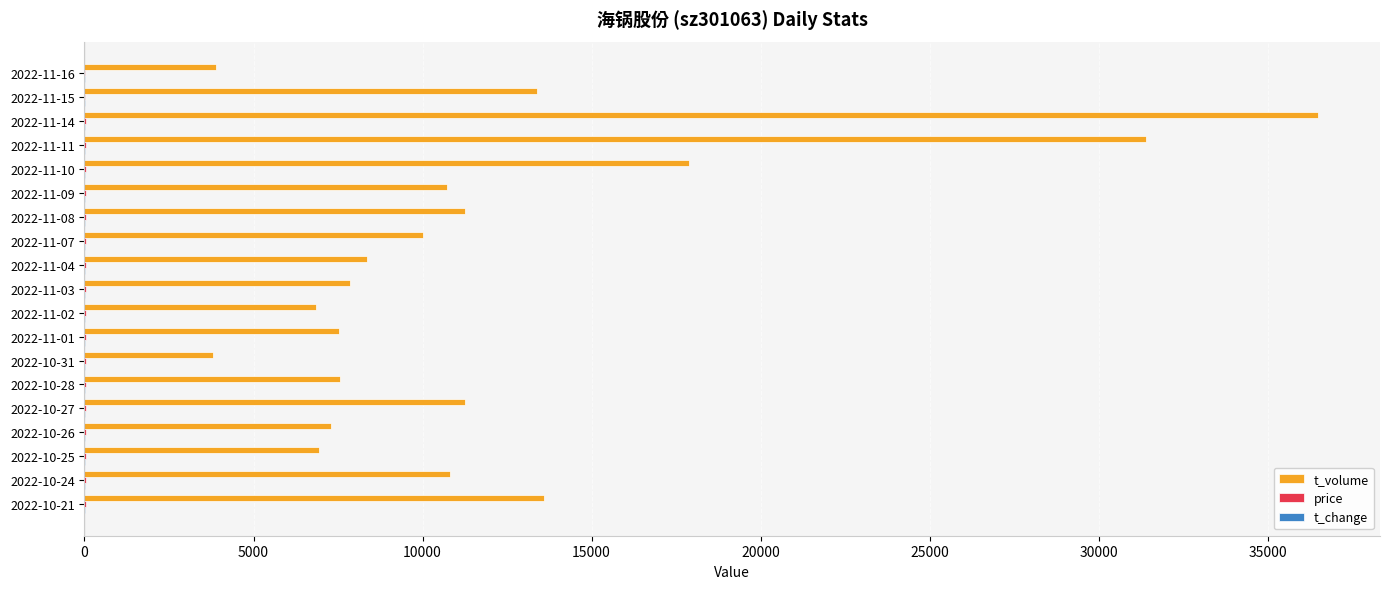

What is the maximum value shown in the chart?

36498.0